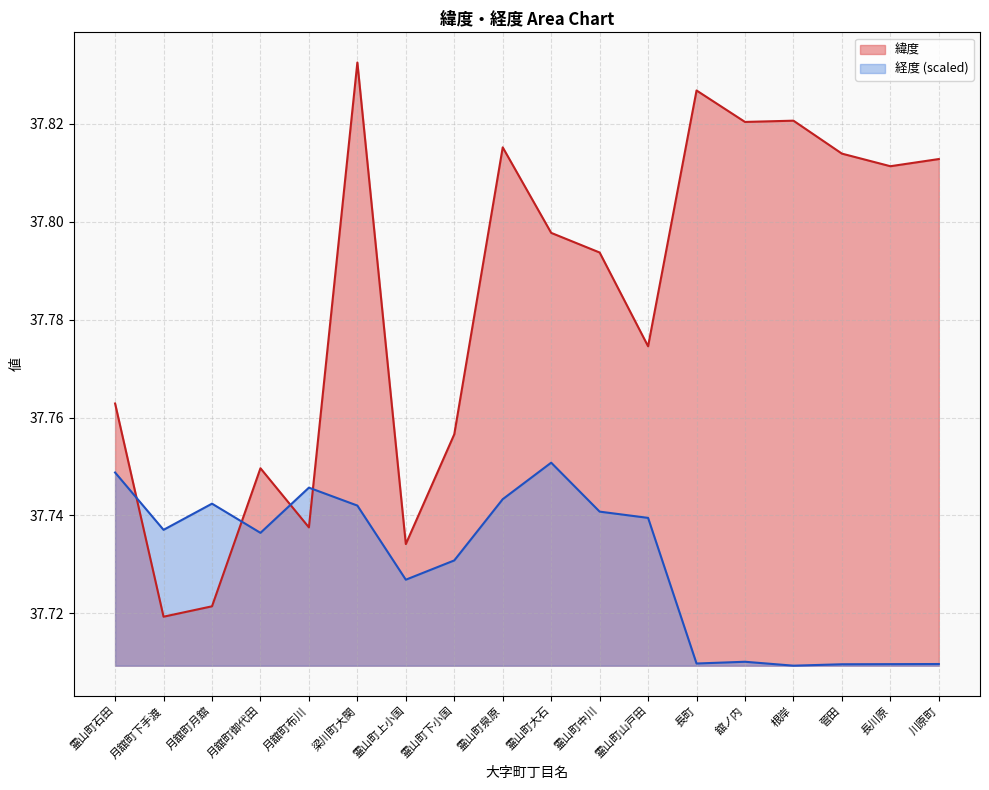

True or false: 経度 has a value of 37.7 at 月舘町布川.

True